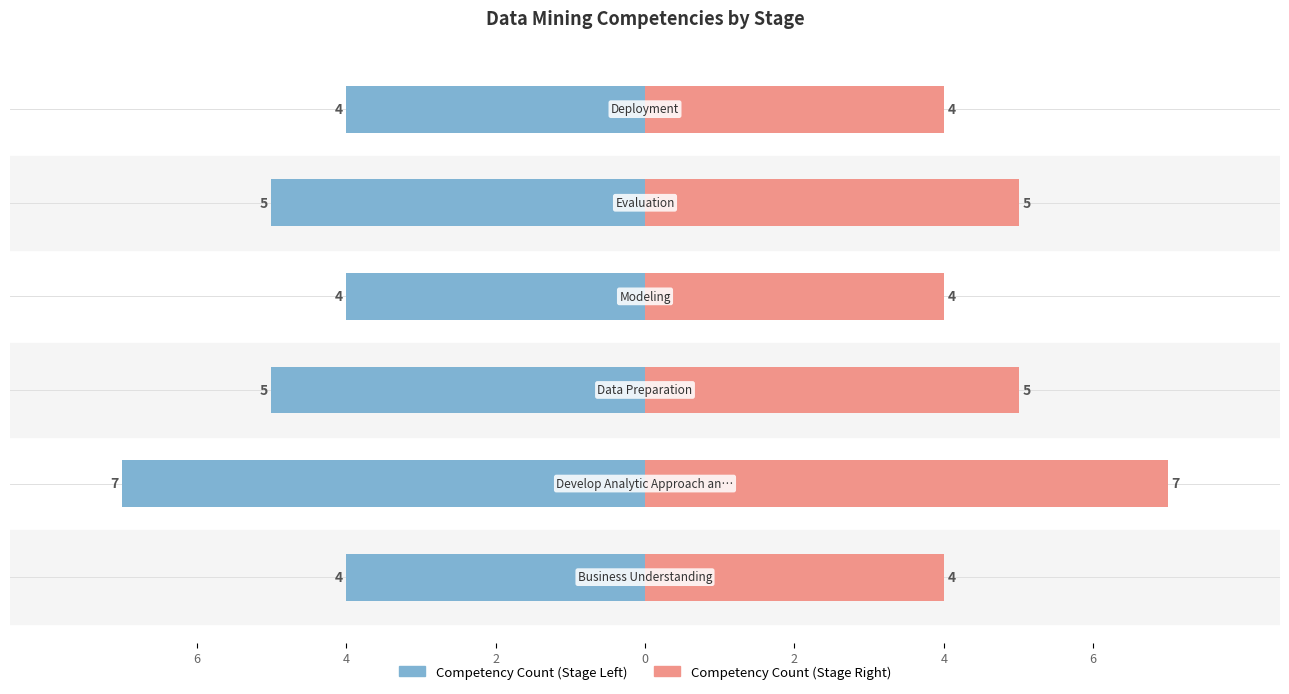

What is the sum of all Tasks (Right) values?

29